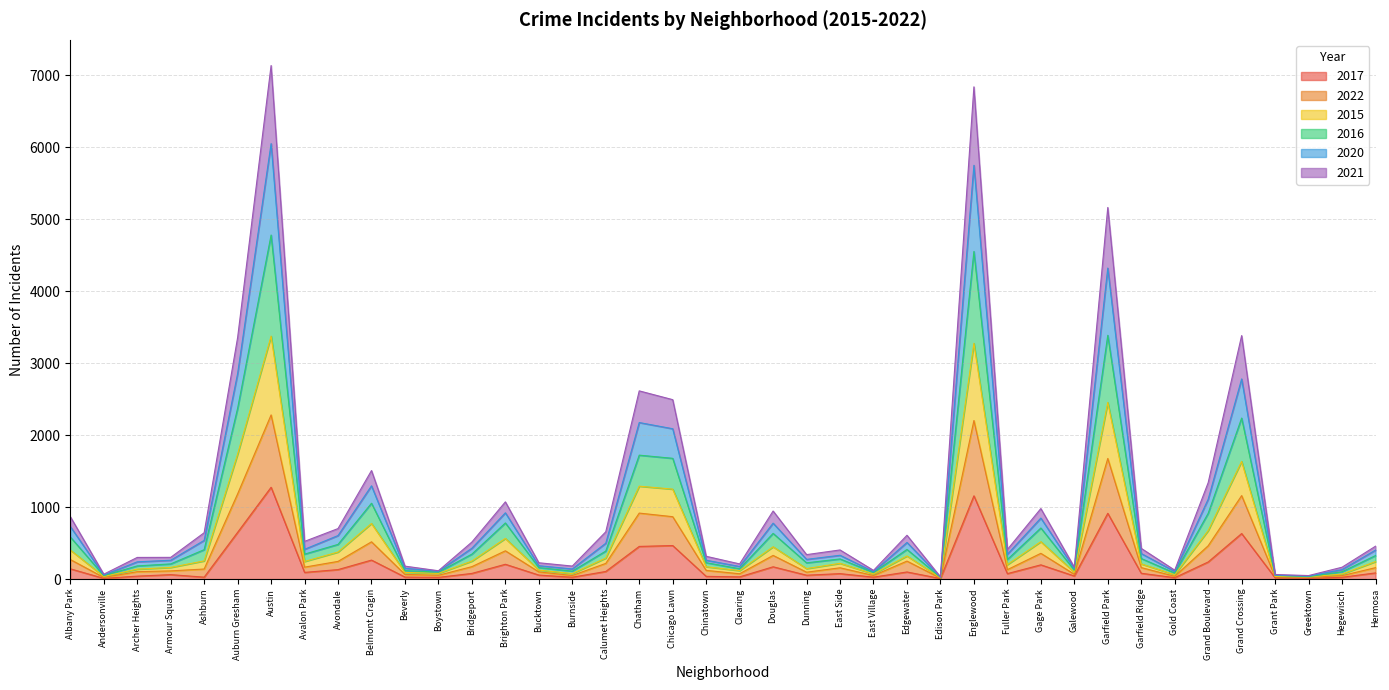

What is the total value across all series at Auburn Gresham?

3356